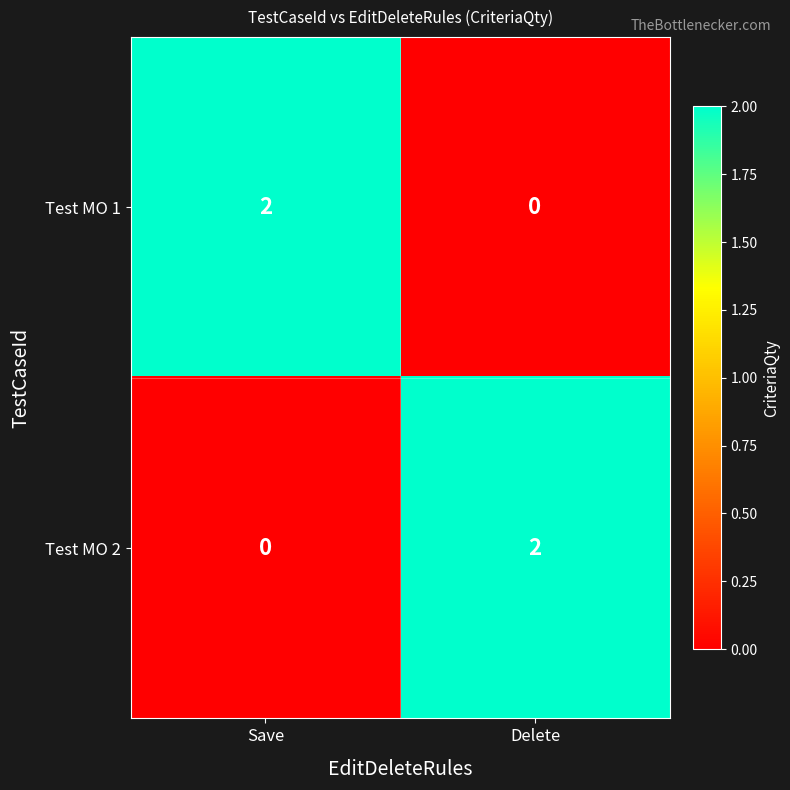

The value of Test MO 2 at Delete is 3. True or false?

False